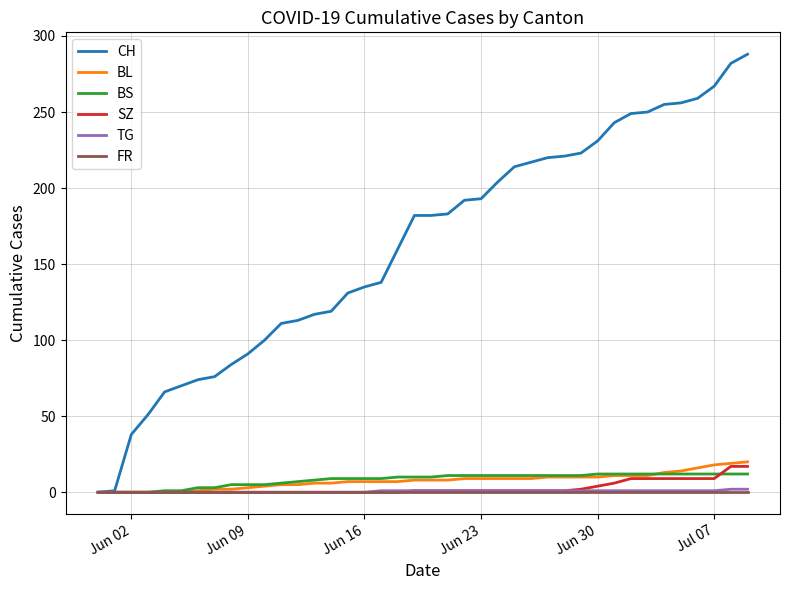

Which series has the largest total across all categories?

CH